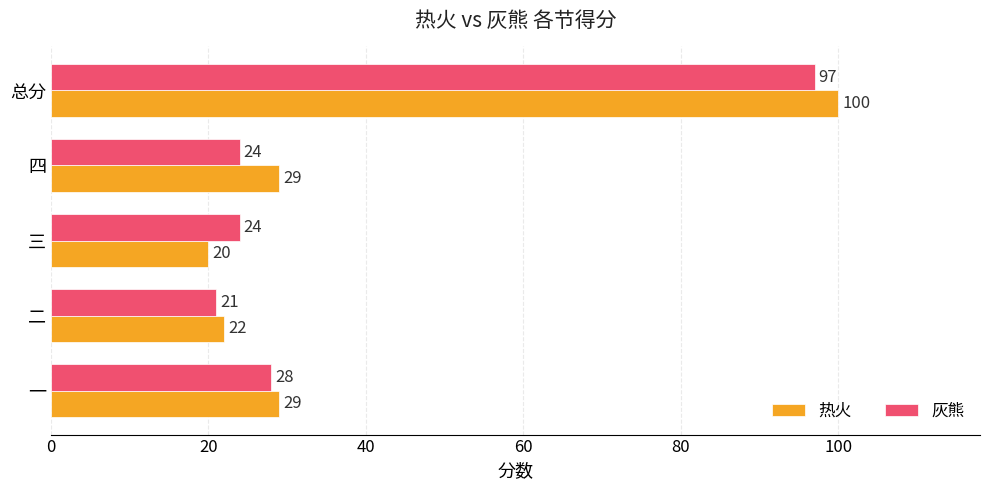

The 热火 series shows 4 at 三. True or false?

False